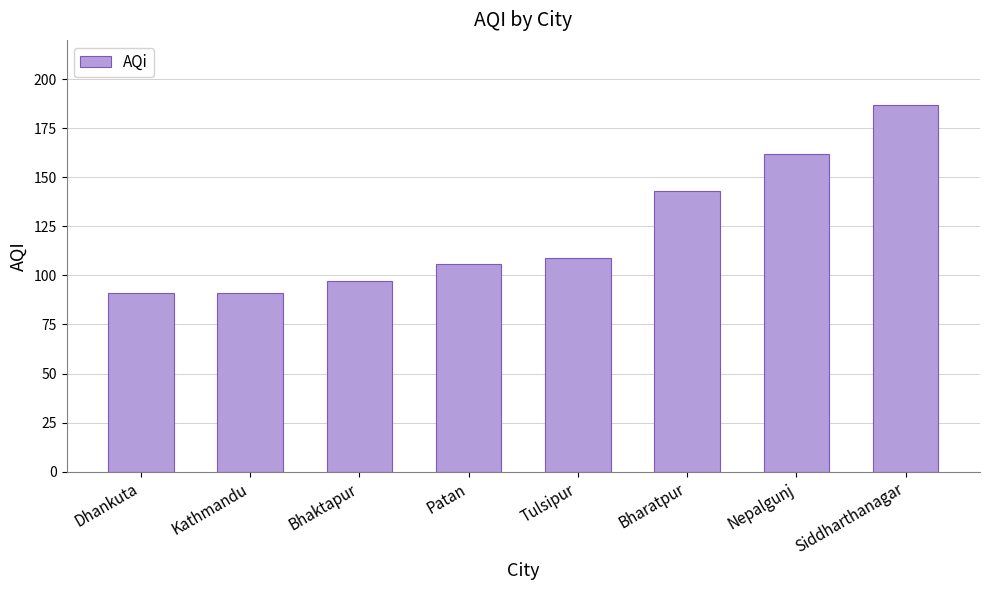

What position from the right is Kathmandu?

7